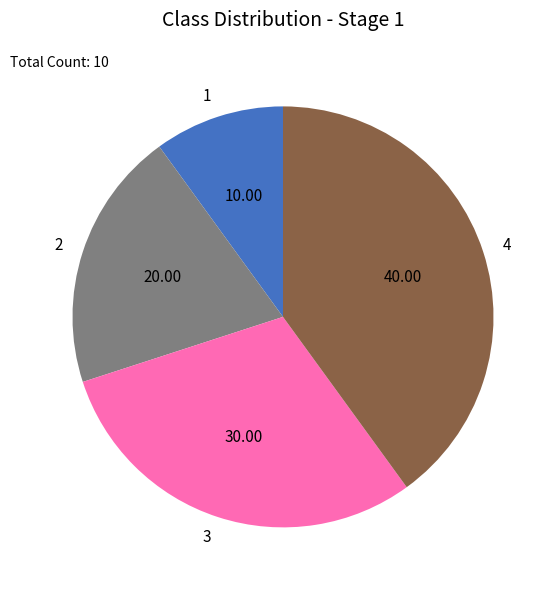

Approximately how many times larger is the value at 3 compared to 1?

3.0